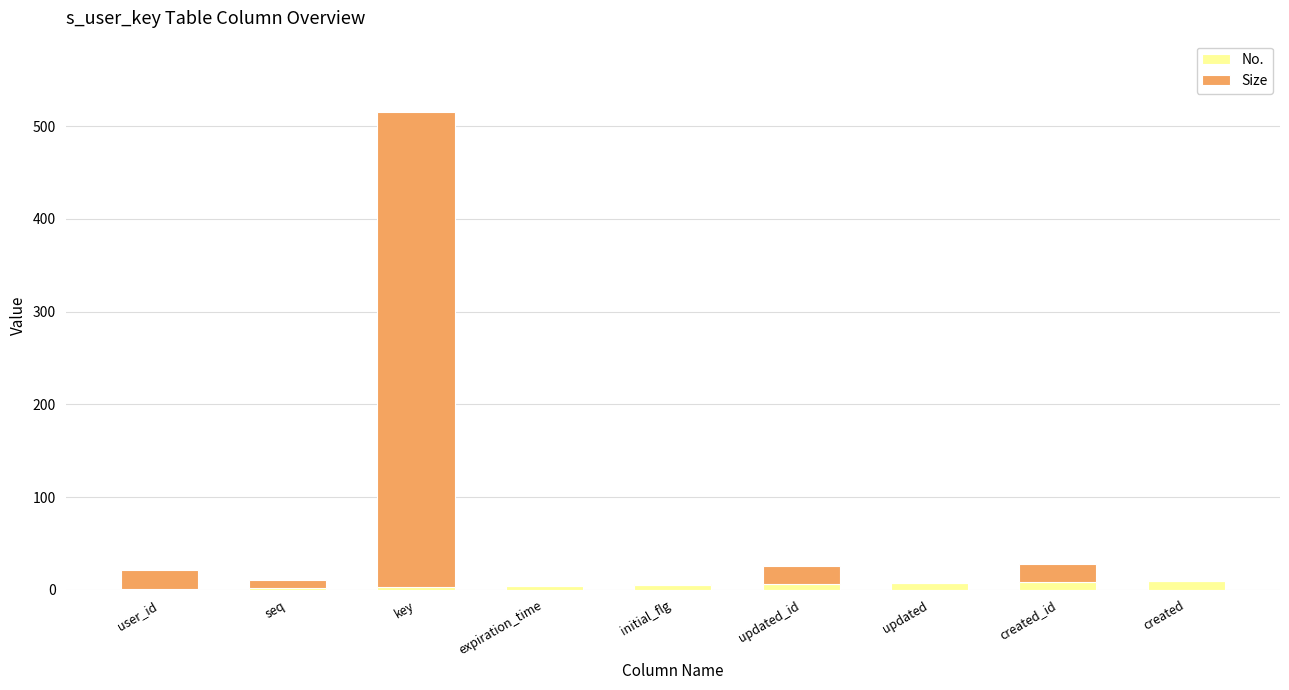

At which category is the sum across all series the highest?

key